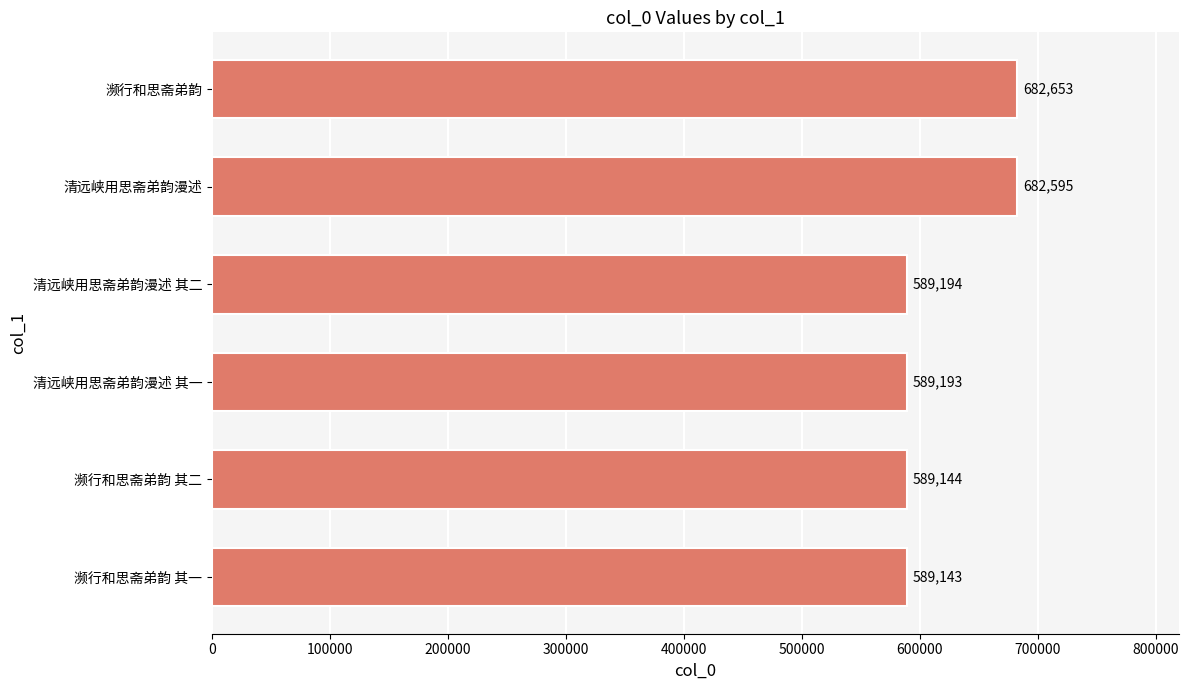

True or false: the data shows 784852 at 清远峡用思斋弟韵漫述 其二.

False